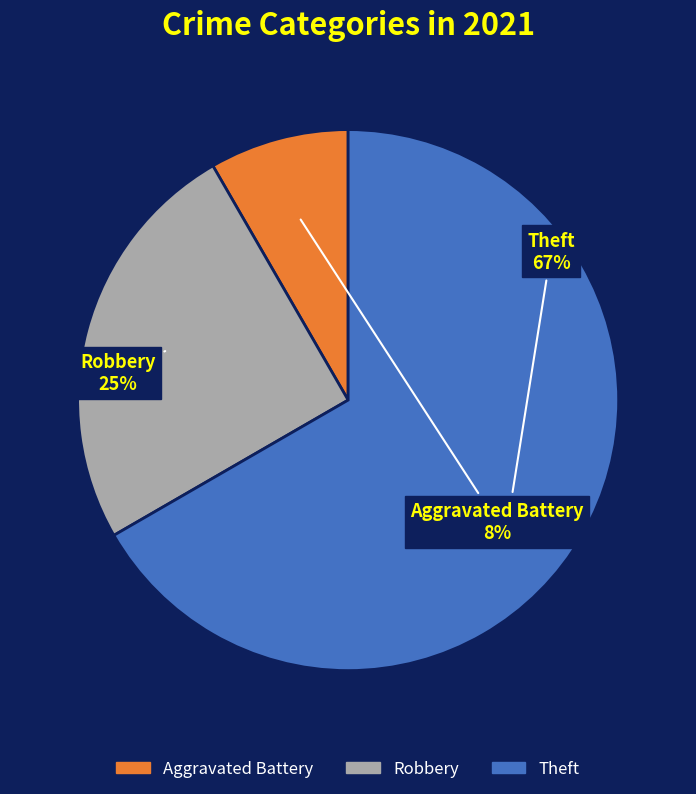

Does any single category account for the majority?

Yes